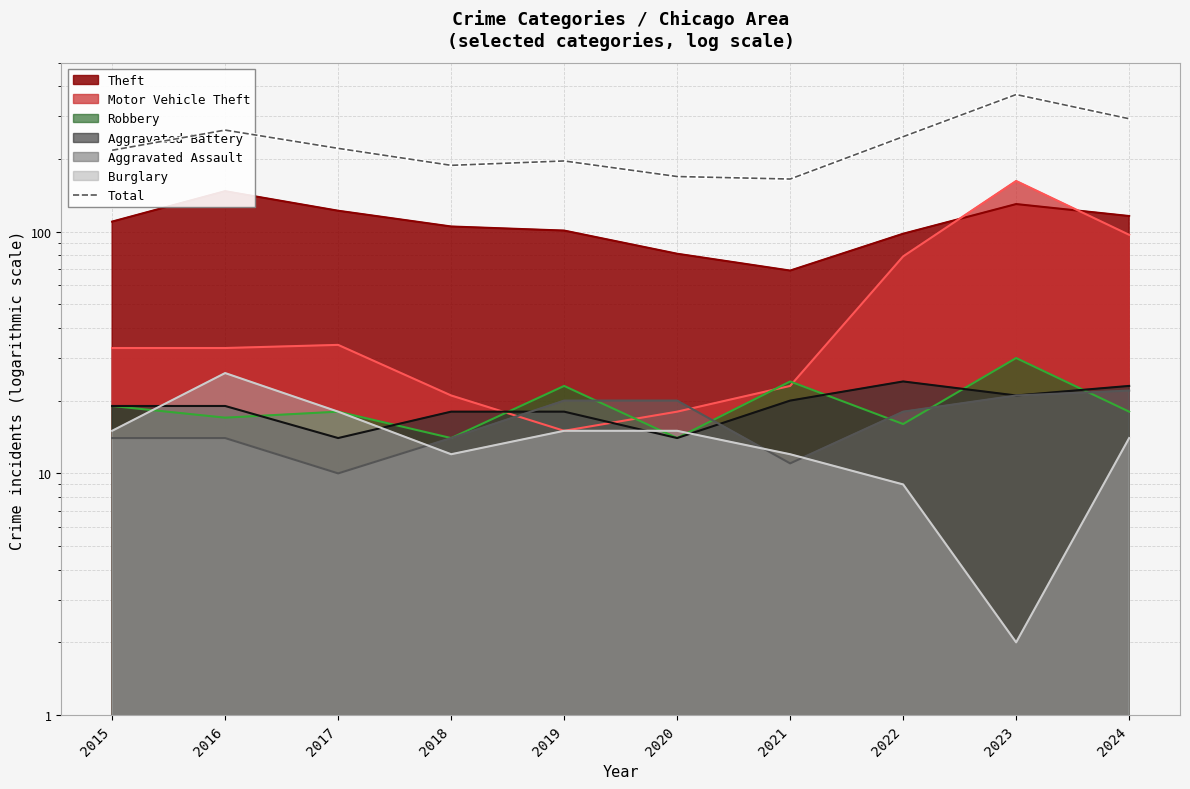

At which category does the chart reach its minimum across all series?

2021